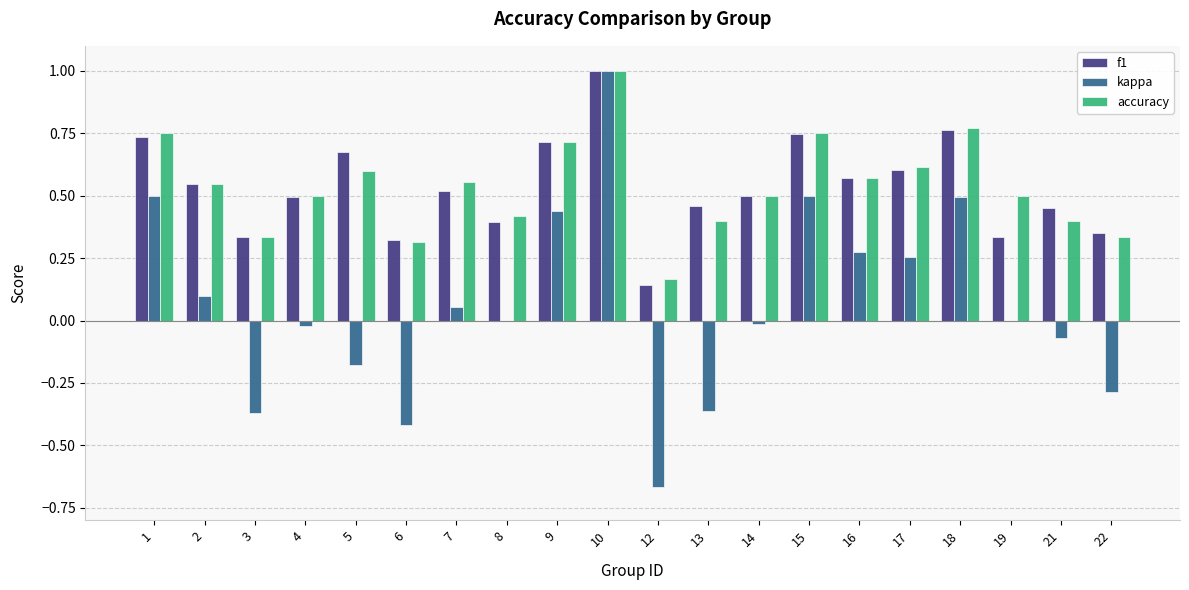

Is the value of kappa at 7 greater than the value of accuracy at 12?

No